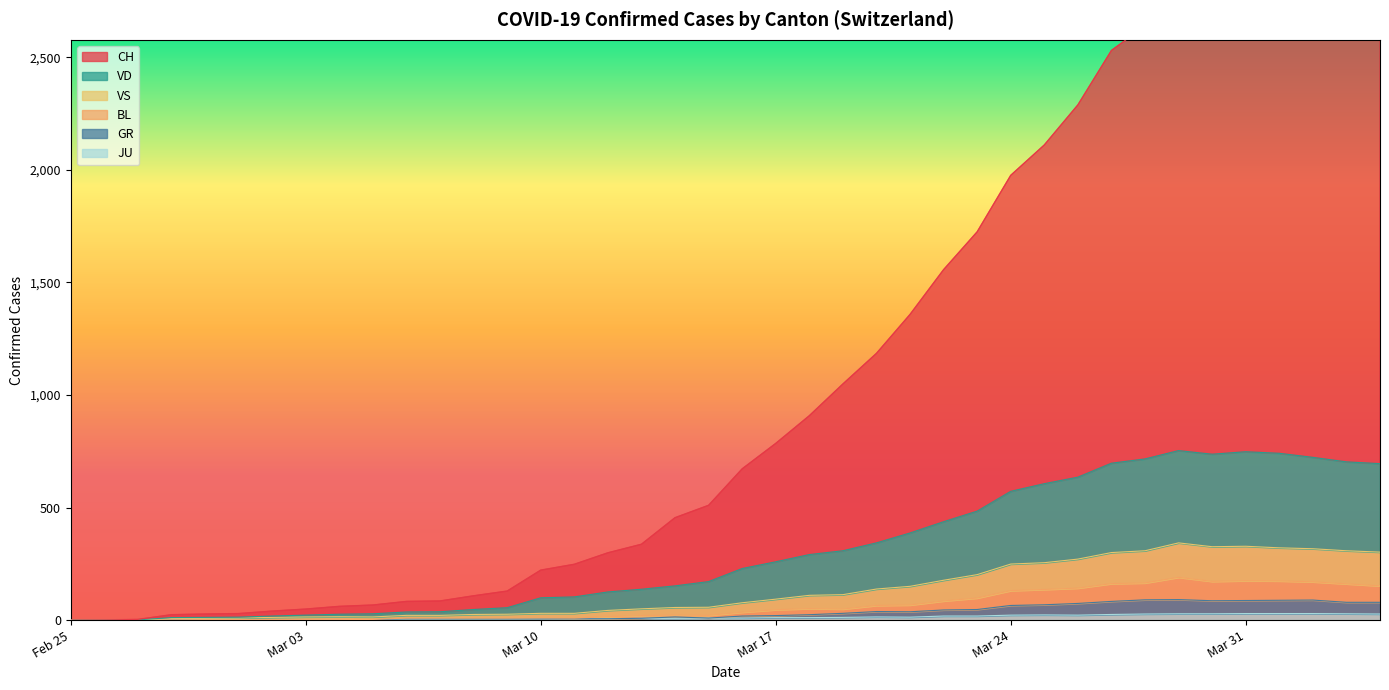

Rank the series at 2020-02-25 from highest to lowest value.

CH, VD, VS, GR, JU, BL